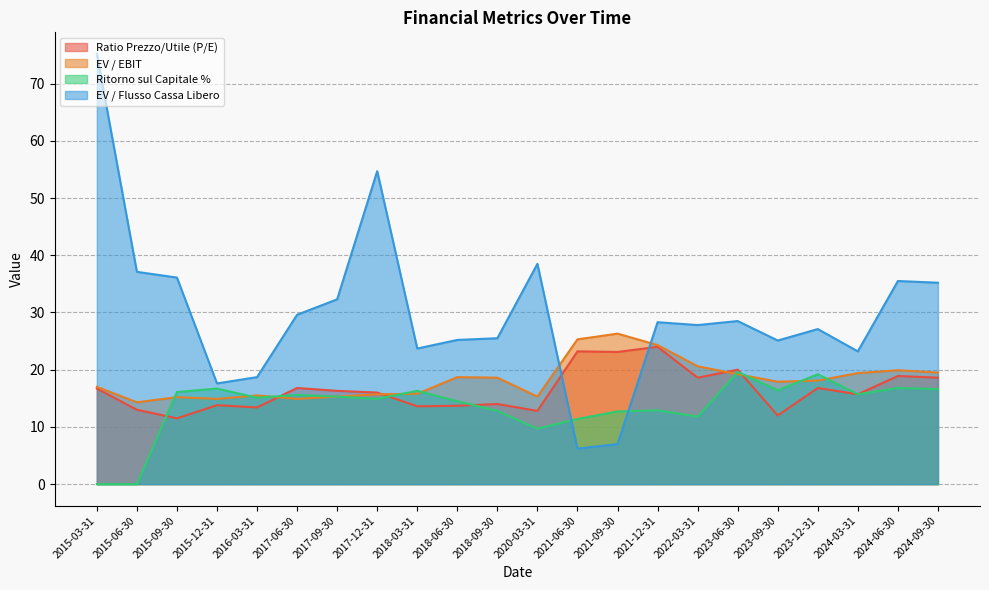

What is the difference between the maximum and minimum values in the EV / Flusso Cassa Libero series?

69.0